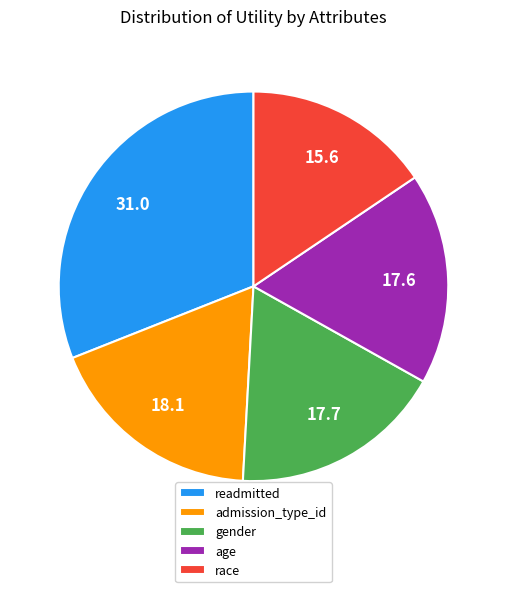

How many slices are in this pie chart?

5